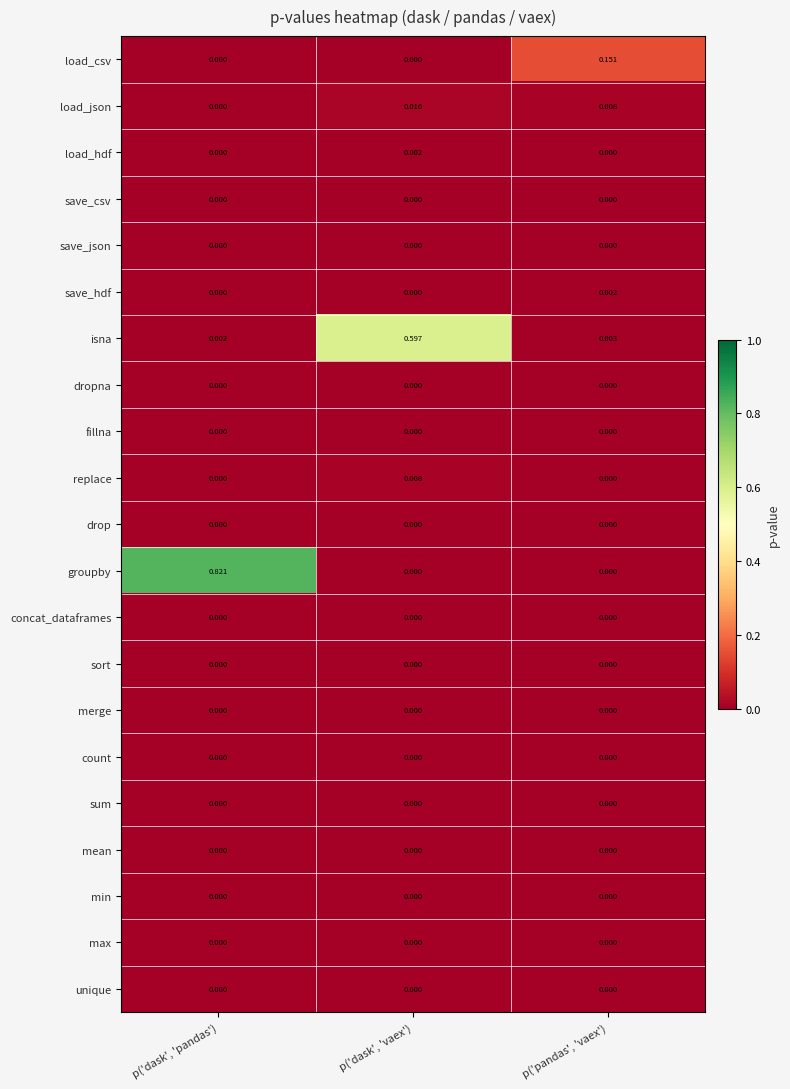

Between p('dask', 'vaex') and p('pandas', 'vaex'), which series saw the biggest shift?

isna